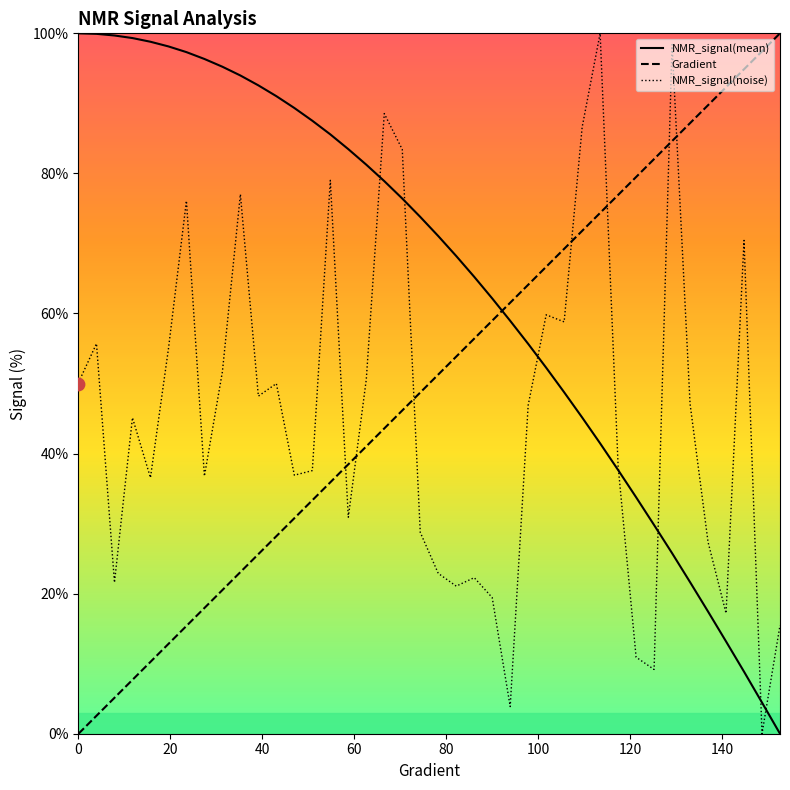

At how many categories does at least one series exceed 31?

40